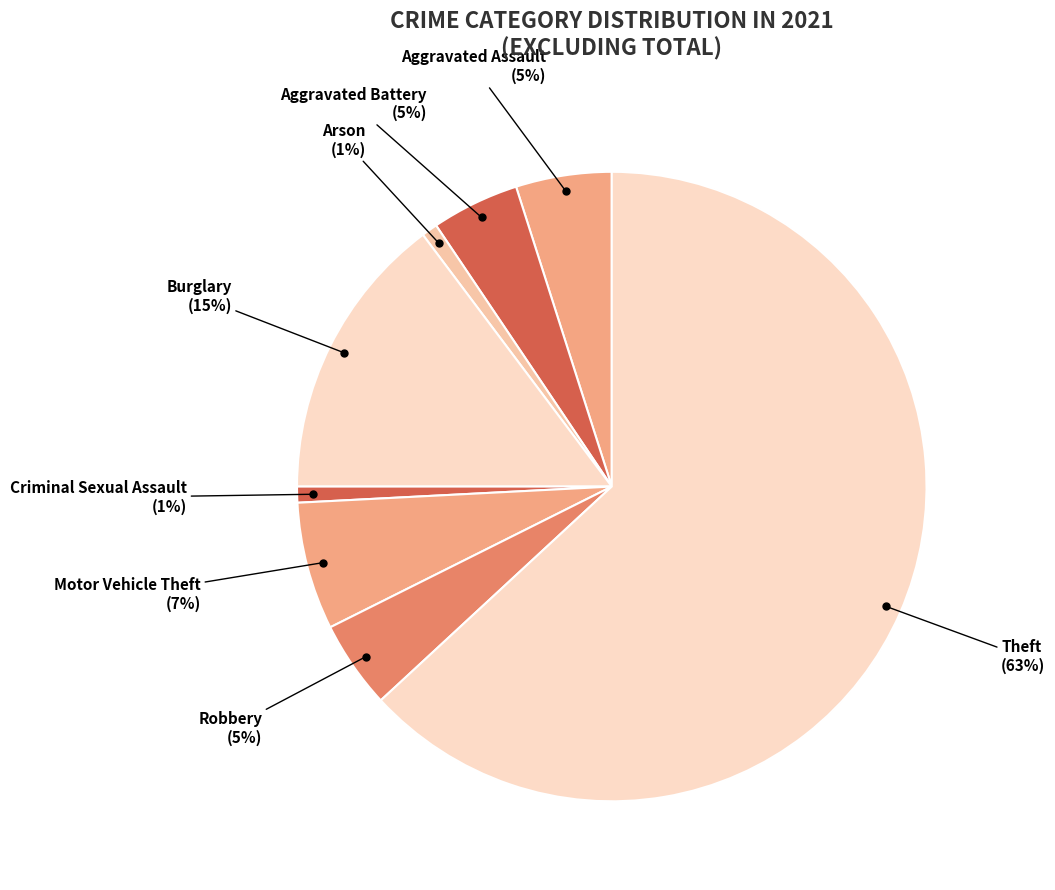

Which slice represents more than half of the pie?

Theft